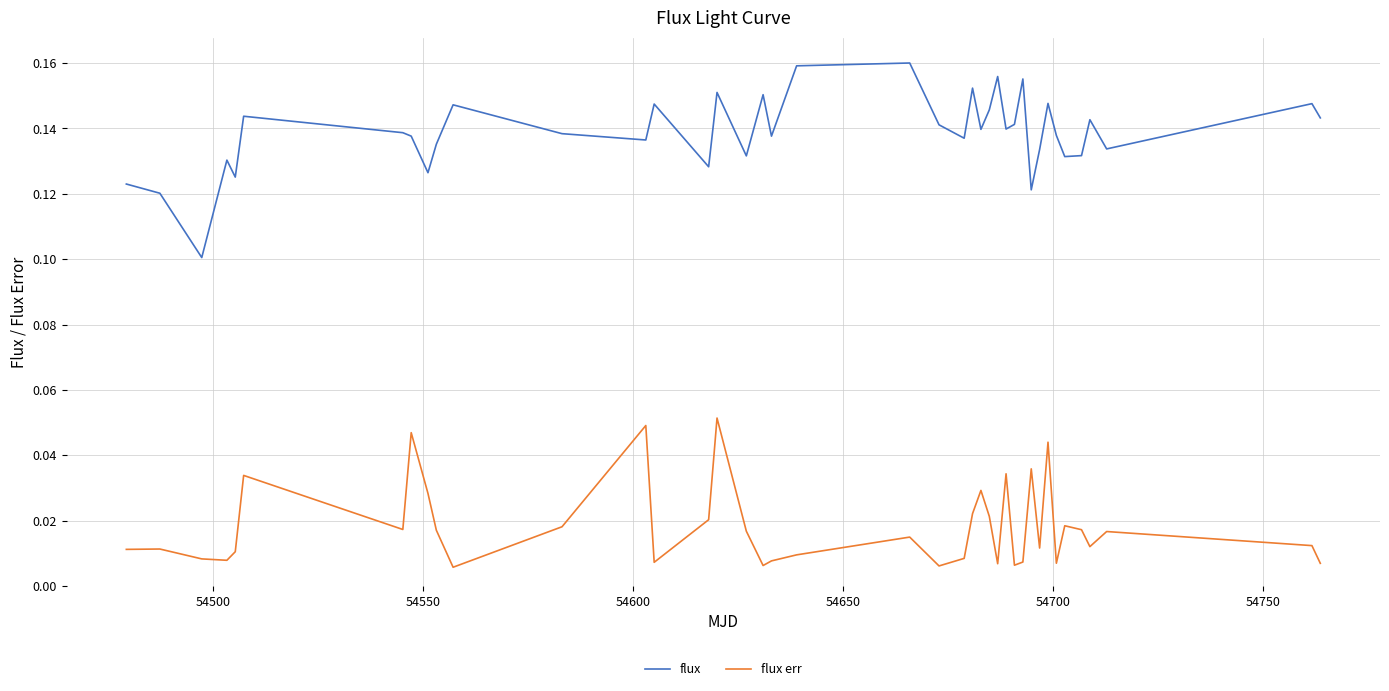

Count the number of categories in the chart.

40